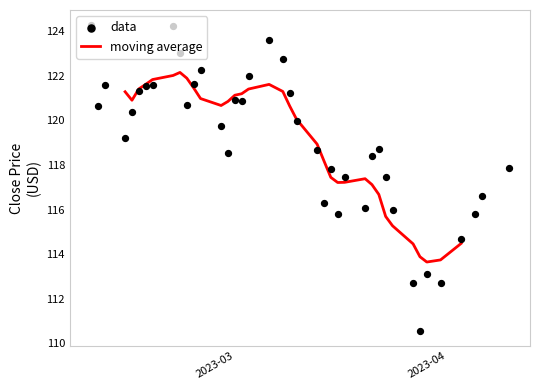

Which series contains the highest Y value?

data